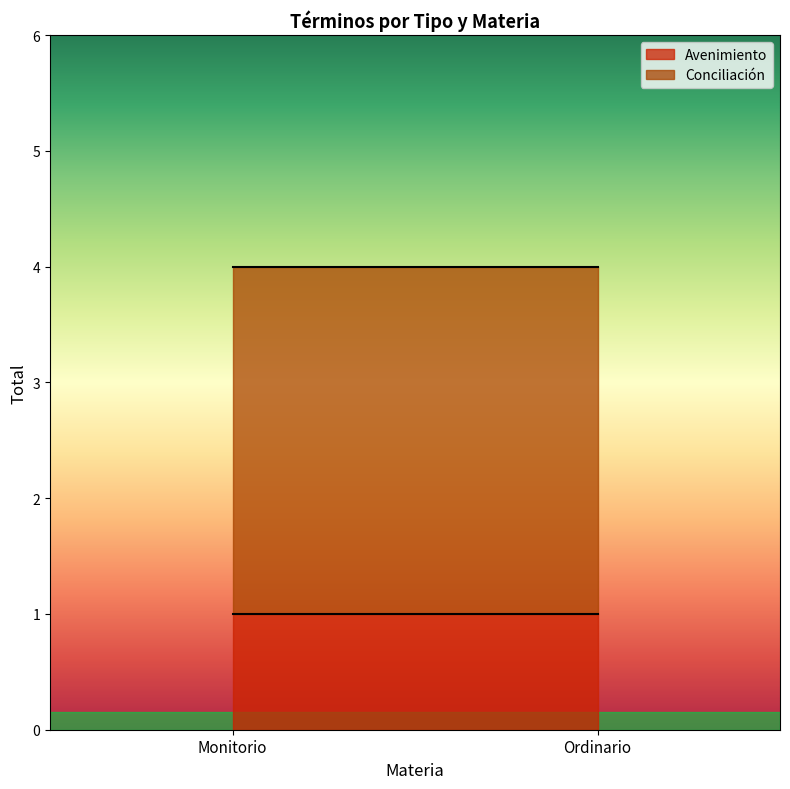

Does the chart display data point markers on the line(s)?

No